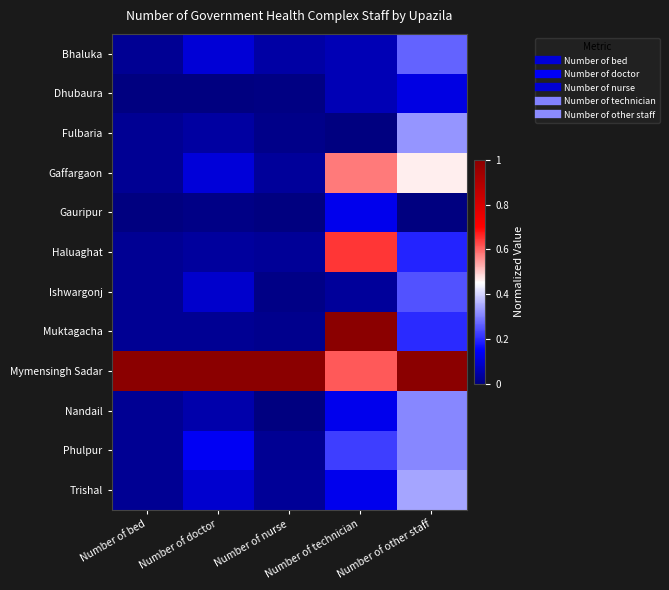

At which category is the sum across all series the highest?

Number of other staff